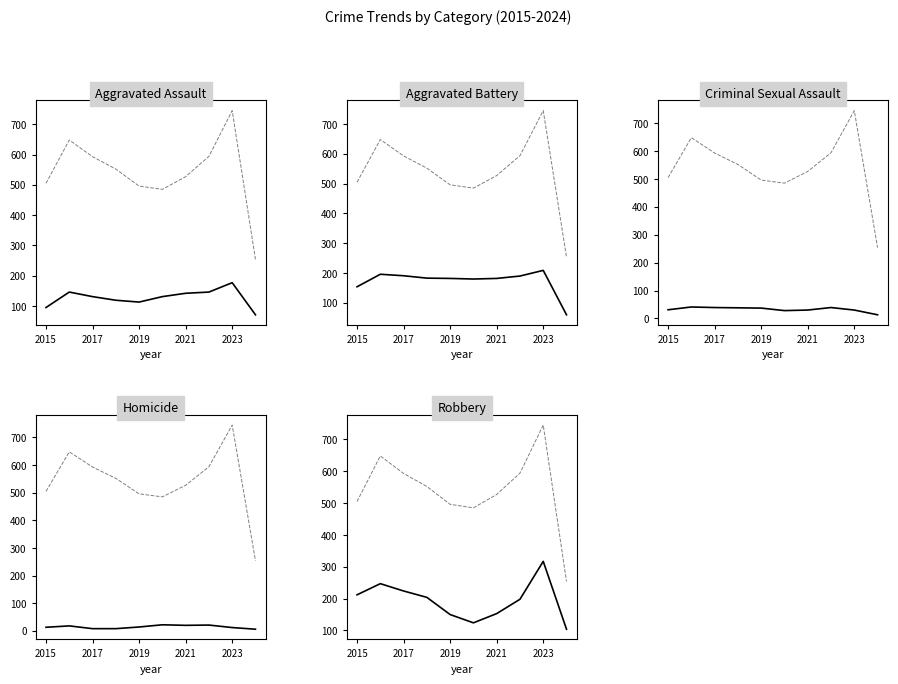

What is the spread (max minus min) of values at 2021?

507